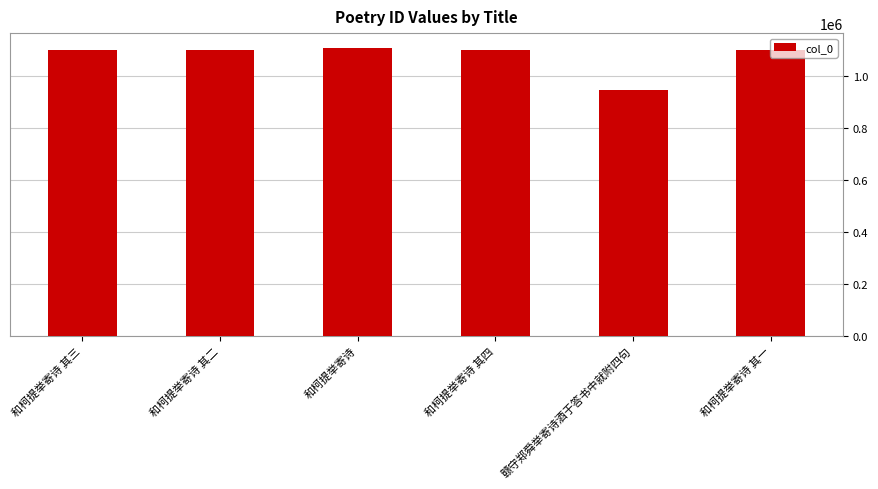

What is the label of the 2nd bar from the right?

赣守郑舜举寄诗酒于答书中就附四句